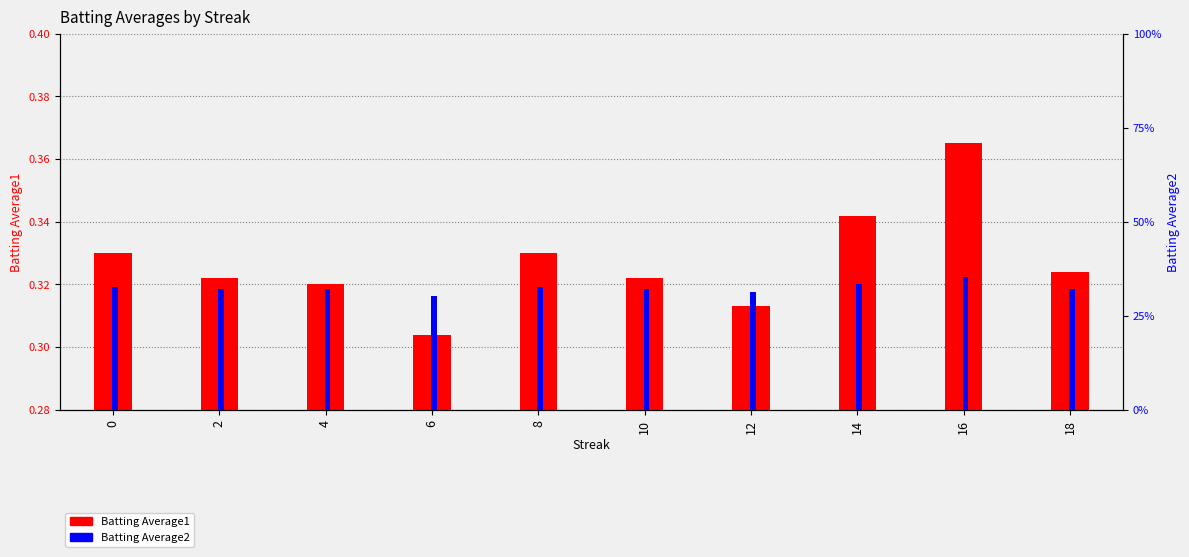

What is the minimum value shown in the chart?

0.3